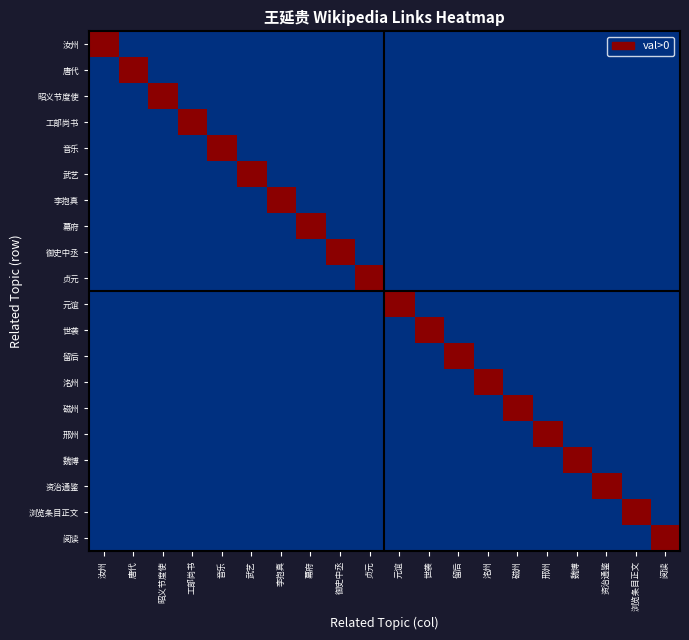

How many 昭义节度使 values are between 0 and 1?

20